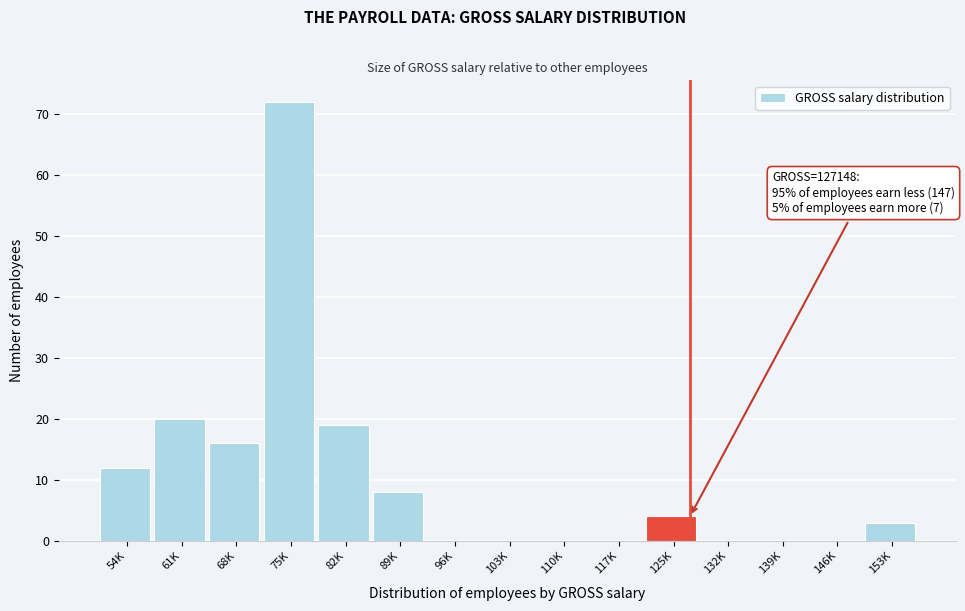

Reading left to right, transcribe all the data shown in this chart.

54K=12	61K=20	68K=16	75K=72	82K=19	89K=8	96K=0	103K=0	110K=0	117K=0	125K=4	132K=0	139K=0	146K=0	153K=3